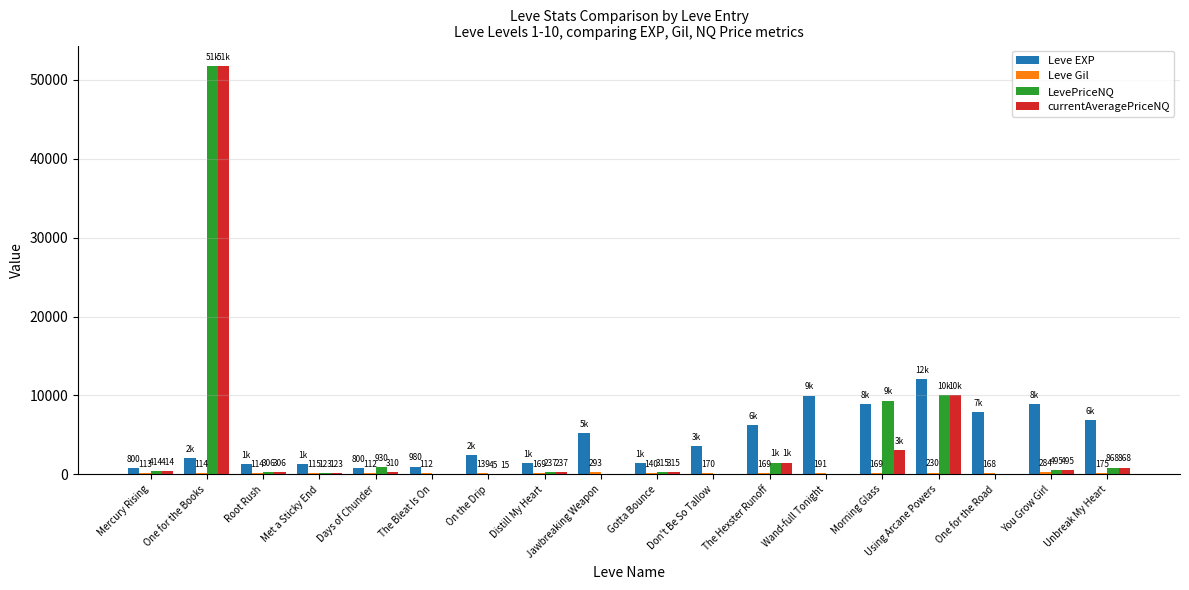

Where does the Leve EXP series first go above 3600?

Jawbreaking Weapon